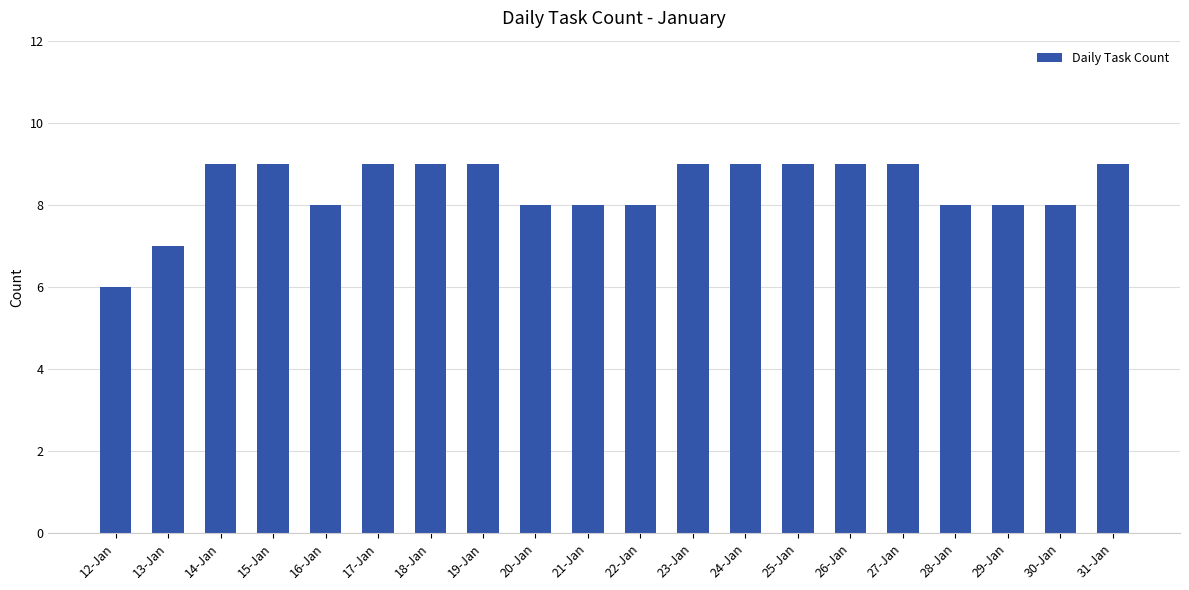

Reading right to left, list all the values displayed in this chart.

9	8	8	8	9	9	9	9	9	8	8	8	9	9	9	8	9	9	7	6